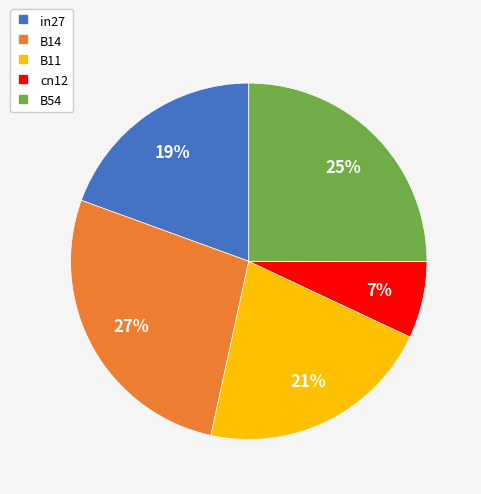

How many slices are in this pie chart?

5